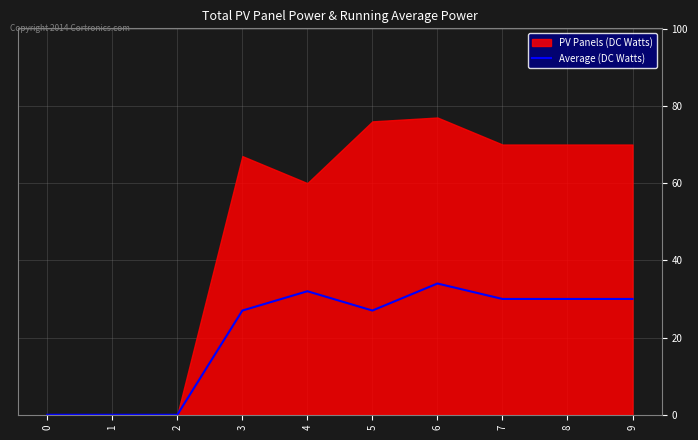

True or false: the data has more than 0 interior local peaks.

True